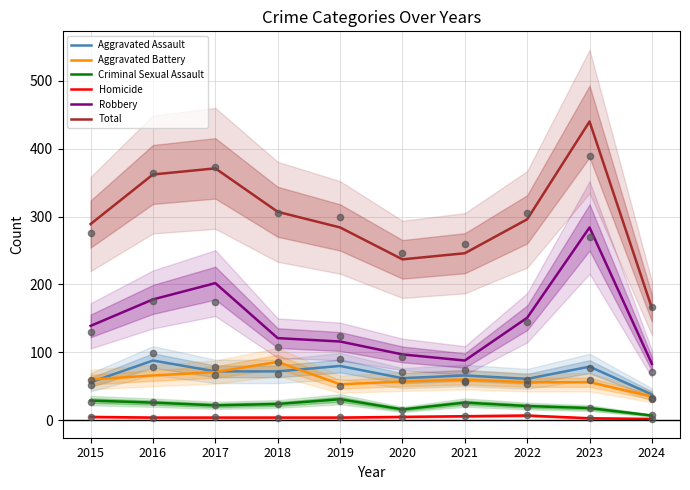

Is the value of Robbery at 2023 greater than the value of Criminal Sexual Assault at 2020?

Yes